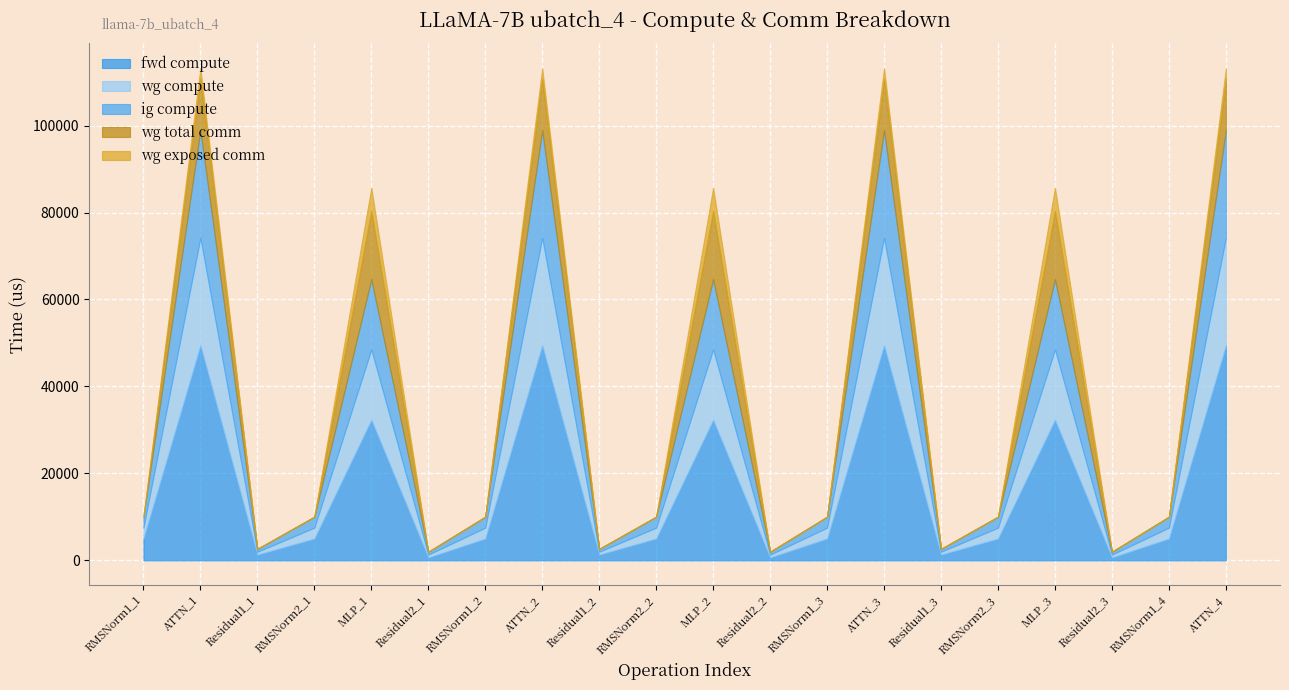

How many lines are shown in the chart?

5